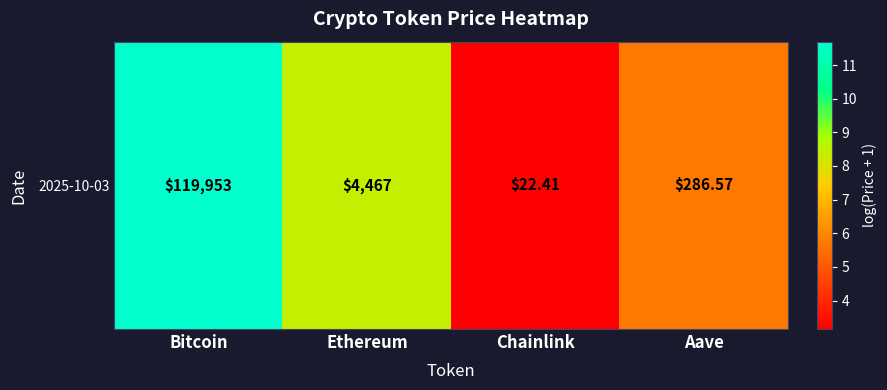

List the labels in order of value, largest first.

Bitcoin, Ethereum, Aave, Chainlink